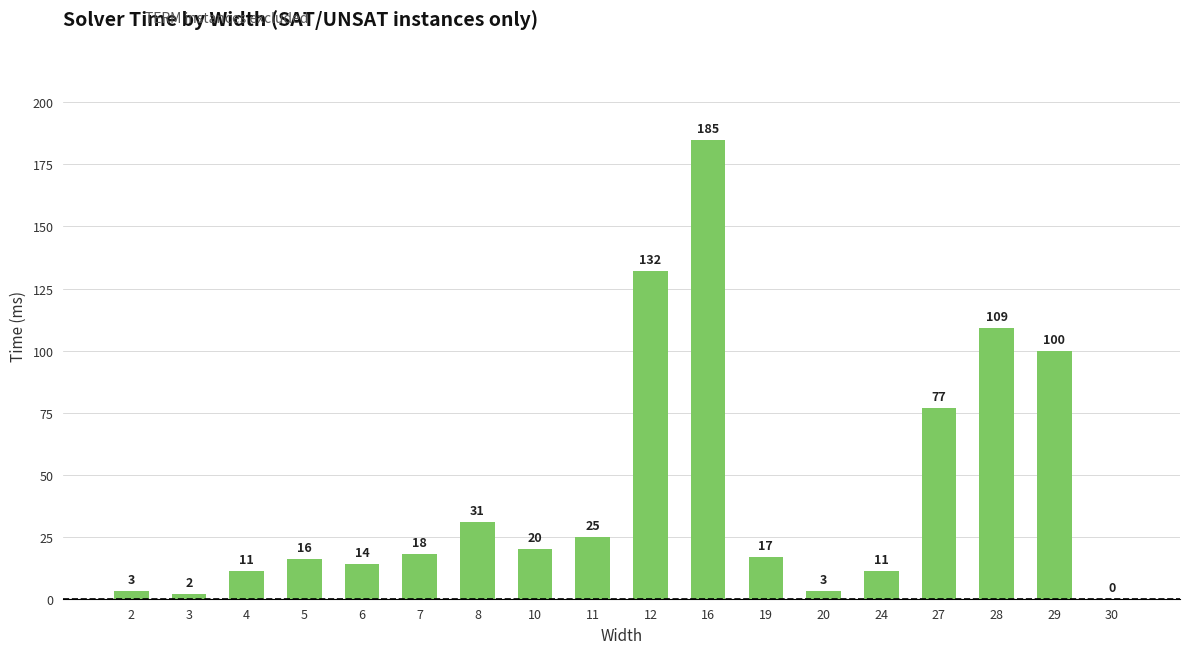

Where is the data nearest to the value 92?

29